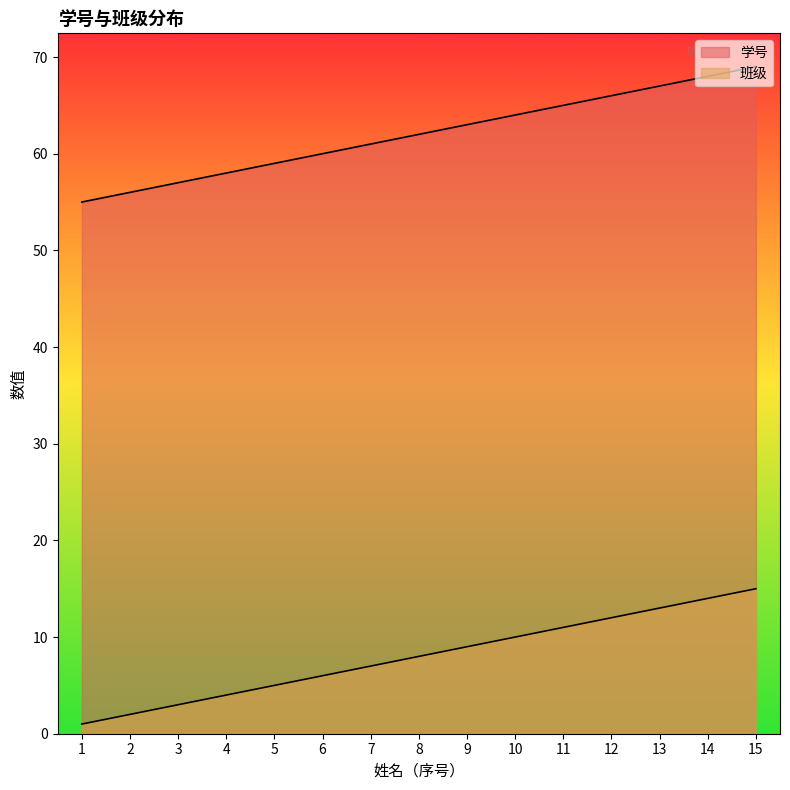

What is the difference between the maximum and minimum values in the 班级 series?

14